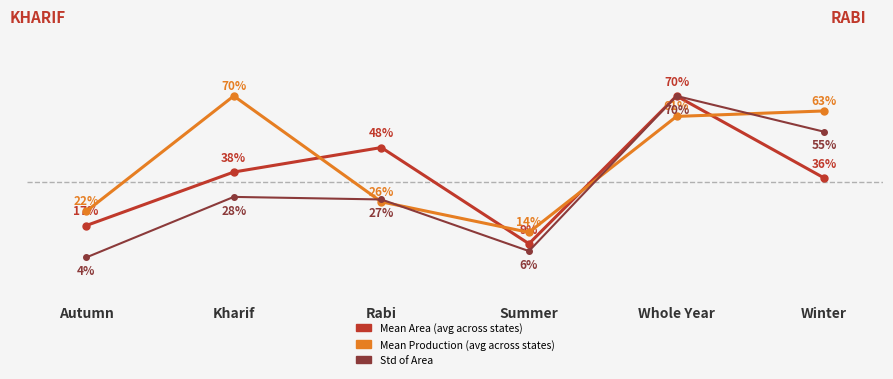

What is the label of the 5th point from the left?

Whole Year